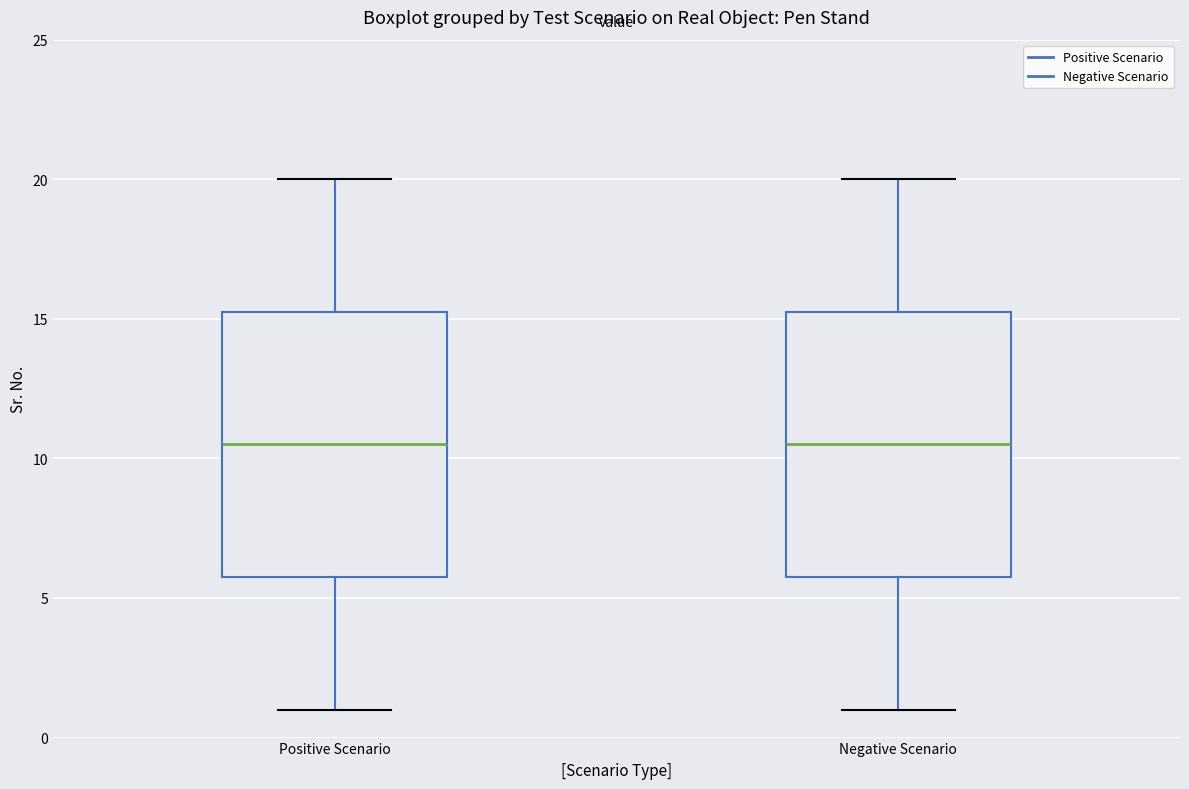

Where does the lower whisker of the box for Positive Scenario end on the y-axis? The values are not printed on the chart, so give them approximately, as read against the axis.

1.0